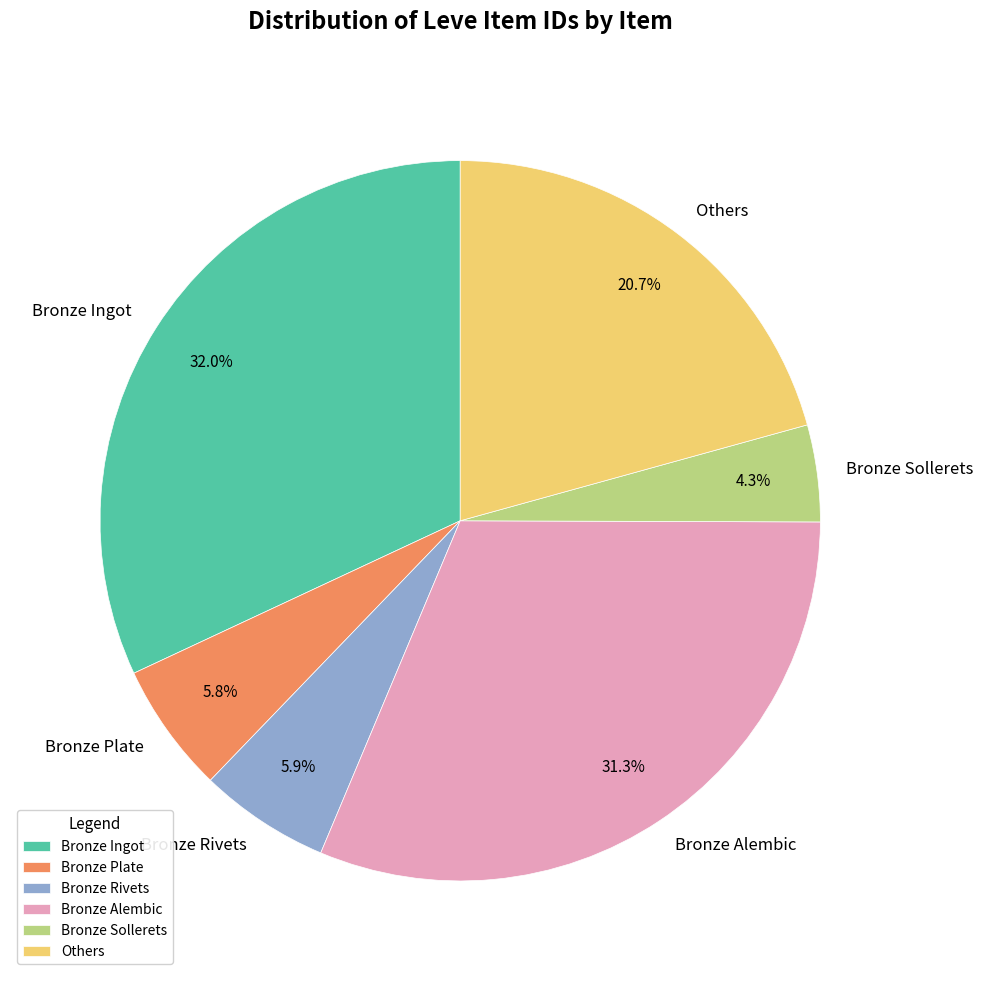

What percentage is NOT represented by Bronze Plate?

94.2%